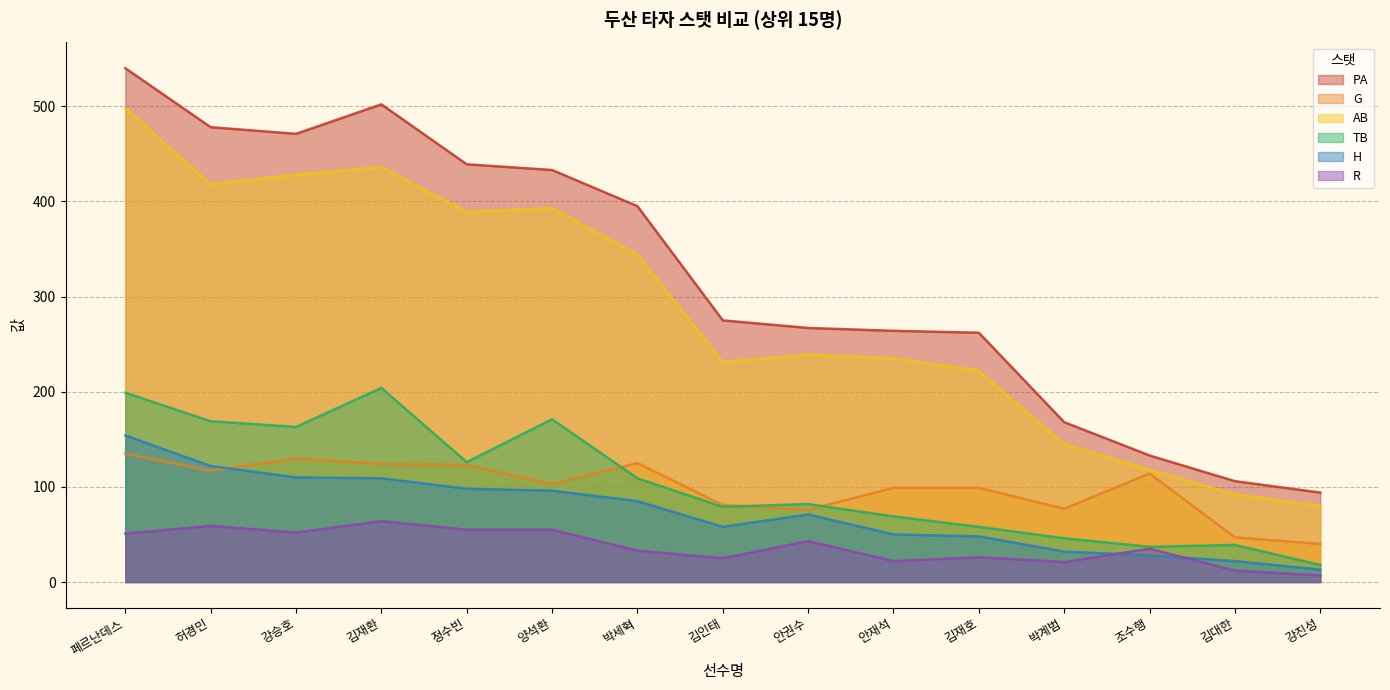

Read the PA value at 허경민.

478